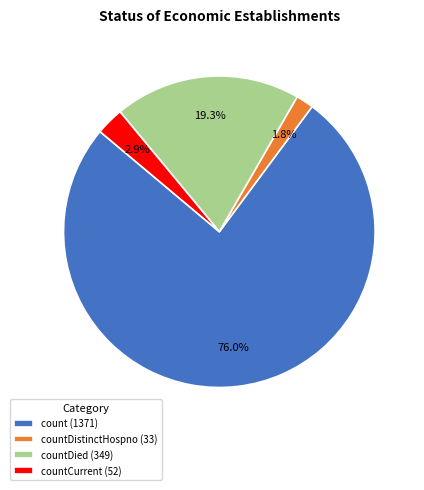

Rank the categories by value from lowest to highest.

countDistinctHospno (33), countCurrent (52), countDied (349), count (1371)